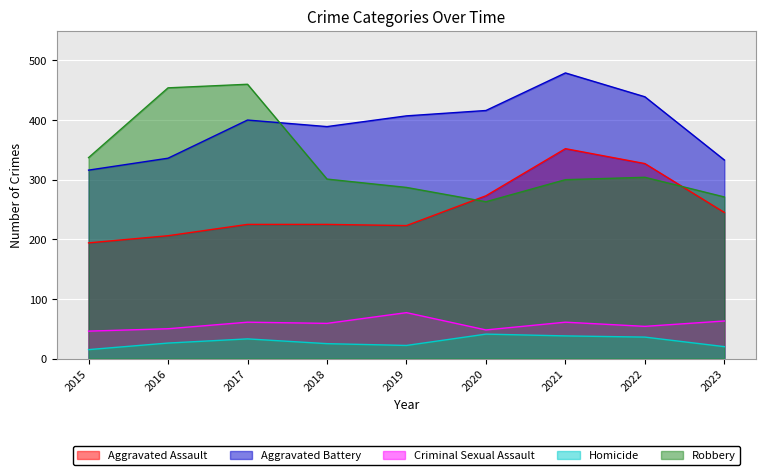

Reading left to right, extract all data points from this chart.

Aggravated Assault: 194	206	225	225	223	273	352	327	245
Aggravated Battery: 316	336	400	389	407	416	479	439	333
Criminal Sexual Assault: 46	50	61	59	77	48	61	54	63
Homicide: 15	26	33	25	22	41	38	36	20
Robbery: 337	454	460	301	287	263	300	304	271